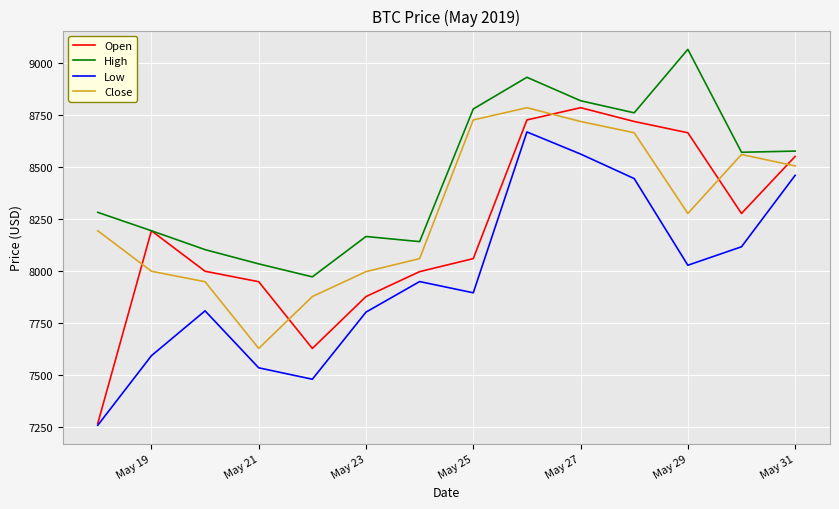

Which series has the widest spread of values?

Open